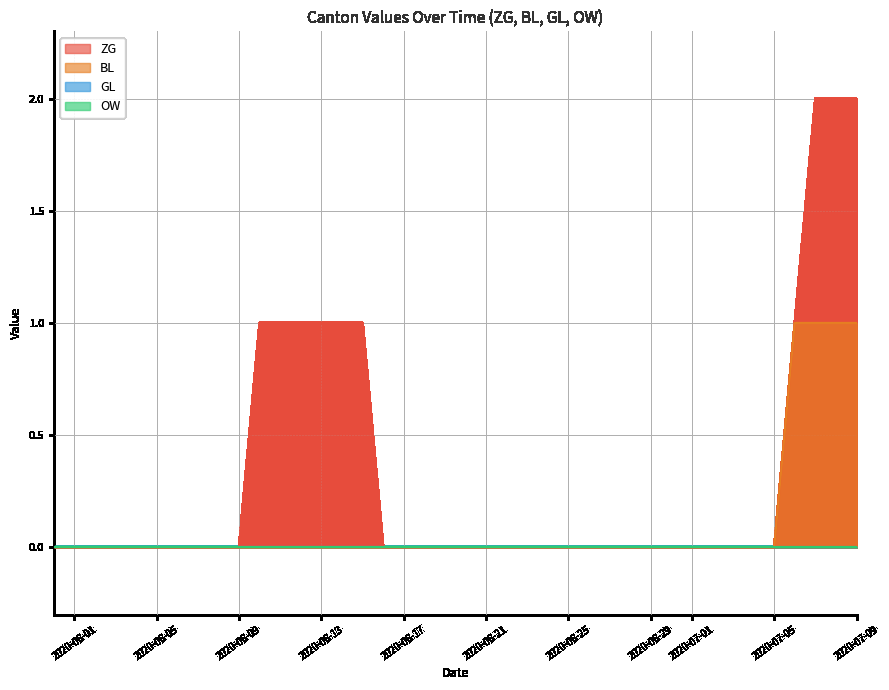

Count the BL values in the range 0 to 1.

40